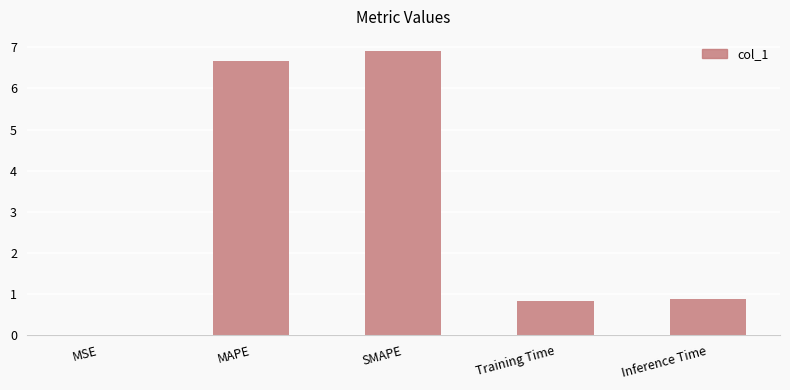

Read the value at MAPE.

6.7